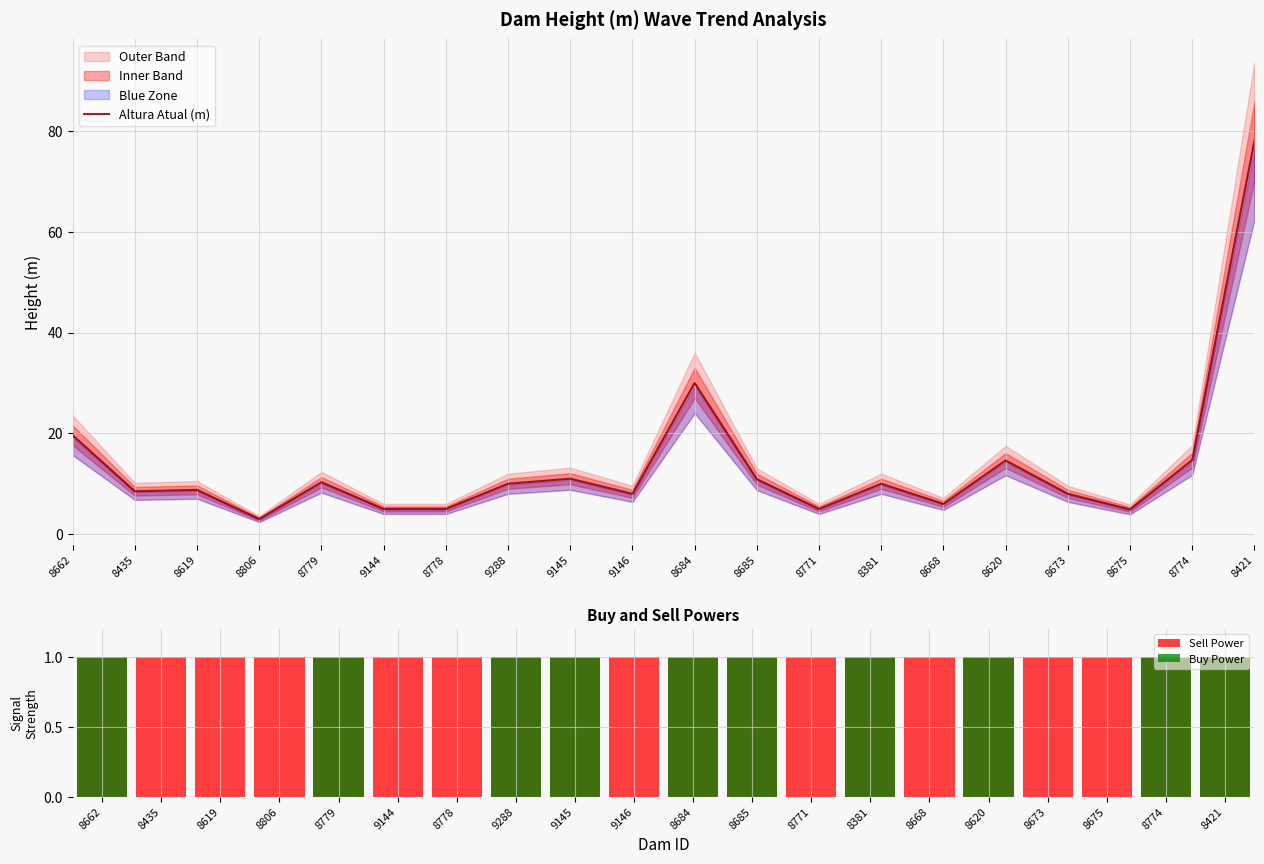

What is the difference between the Altura Atual (m) values at 9145 and 9288?

1.0